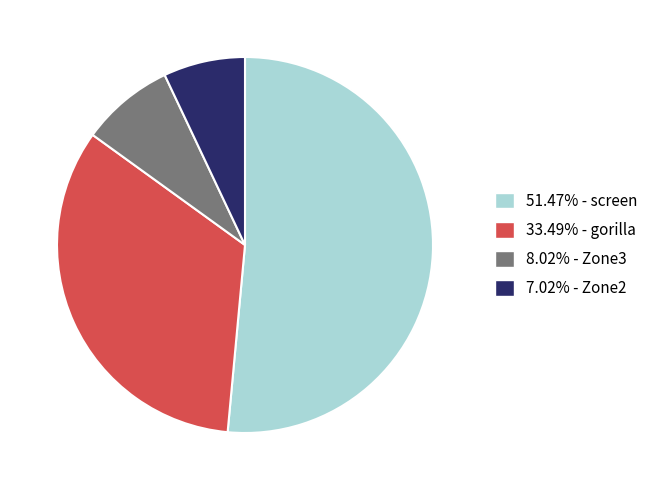

Is there any slice that represents more than half of the pie?

Yes